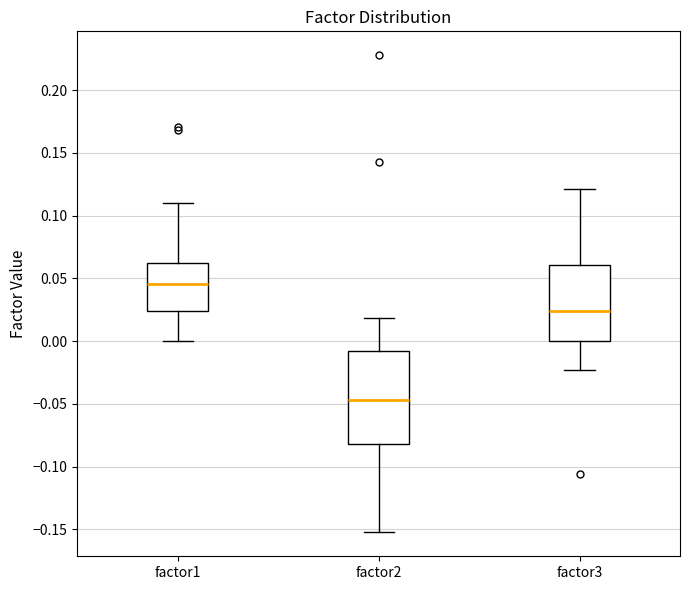

Reading left to right, read every box against the y-axis: the position of its median line, the range the box covers, and the ends of its whiskers. The values are not printed on the chart, so give them approximately, as read against the axis.

factor1: median 0.045, box 0.025 to 0.060, whiskers 0.000 to 0.110
factor2: median -0.045, box -0.080 to -0.010, whiskers -0.155 to 0.020
factor3: median 0.025, box 0.000 to 0.060, whiskers -0.025 to 0.120